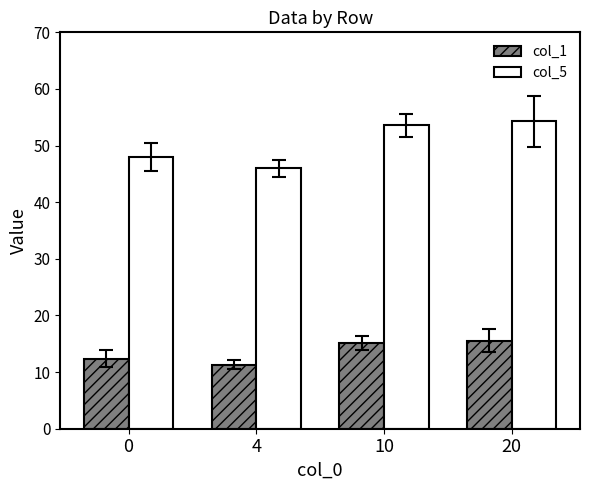

Is the value of col_5 at 4 greater than the value of col_1 at 10?

Yes